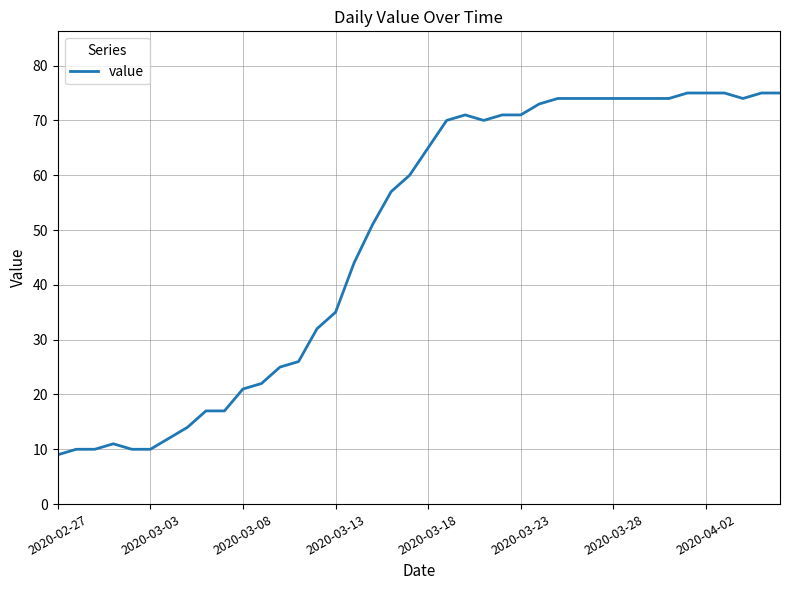

What is the greatest value displayed?

75